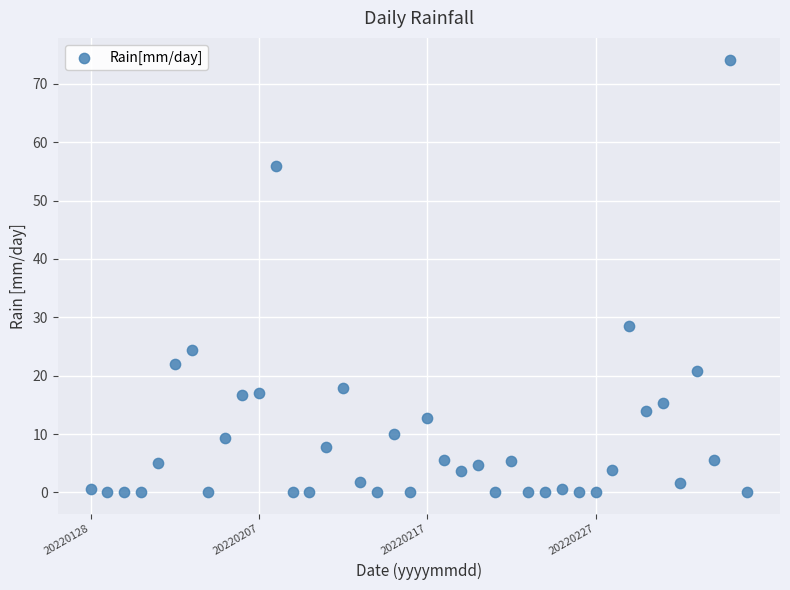

What is the range of Y values (max minus min)?

74.2